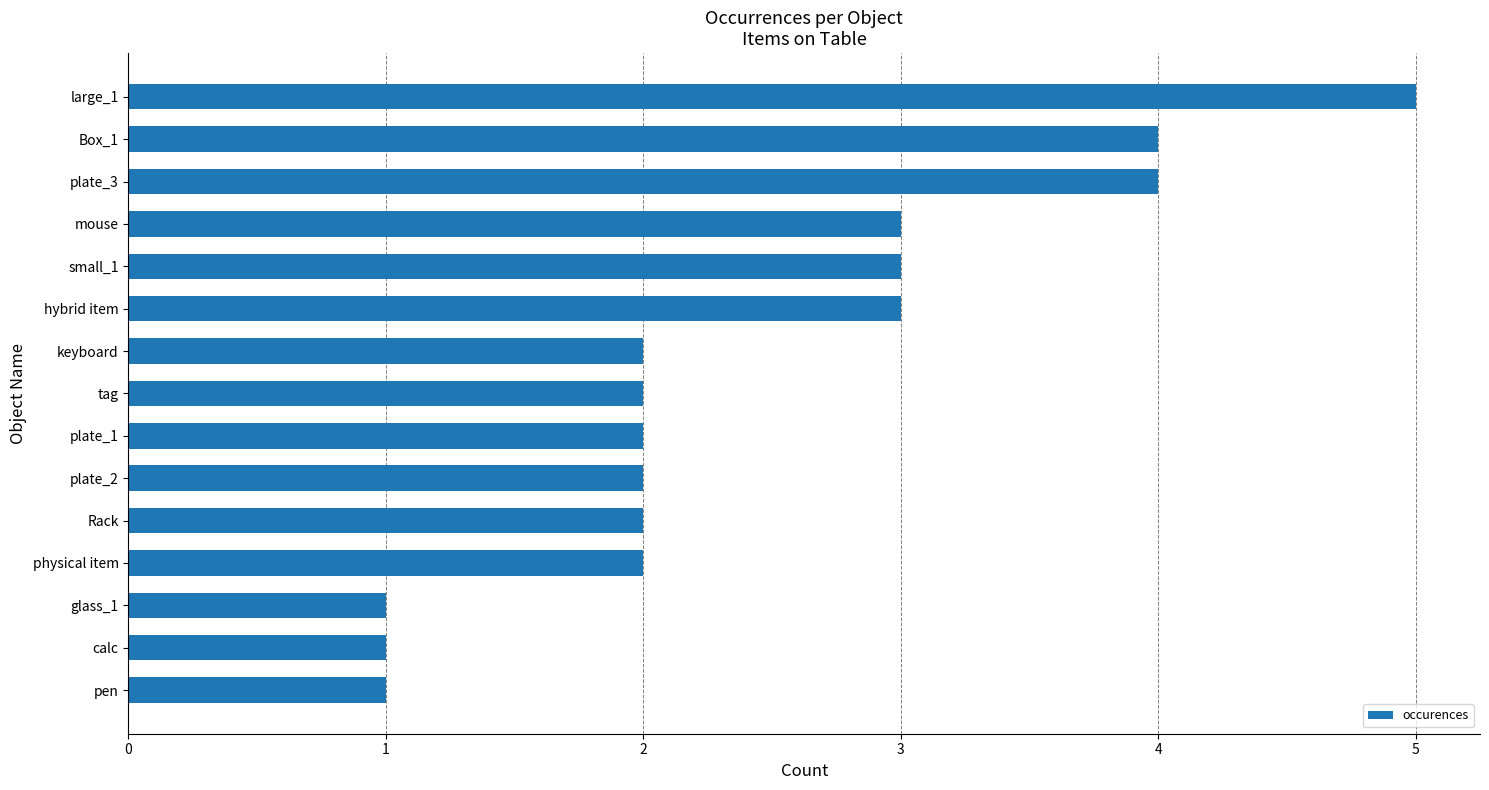

Does the chart contain stacked bars?

No